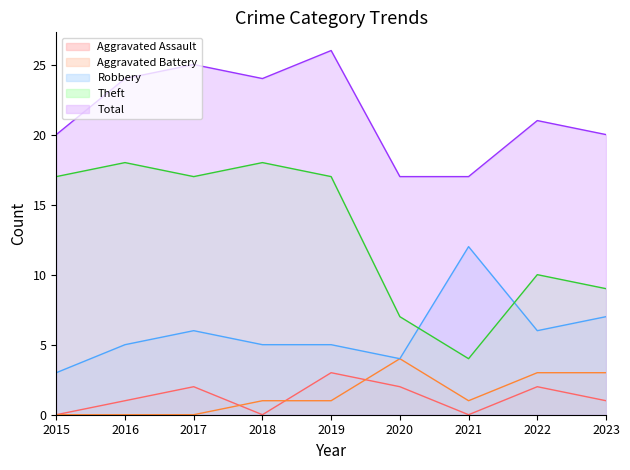

What is the difference between the Aggravated Assault values at 2017 and 2018?

2